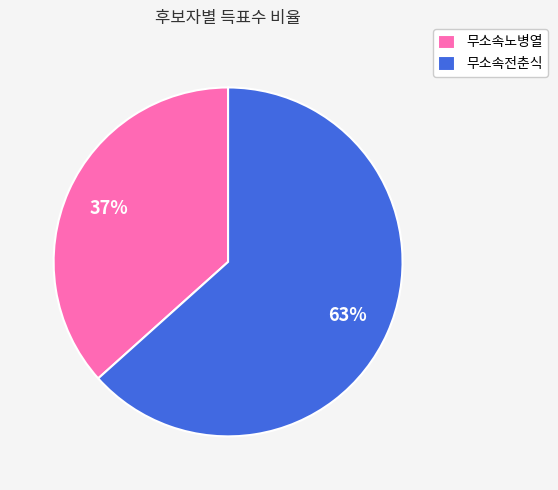

Is there a majority slice in this chart?

Yes